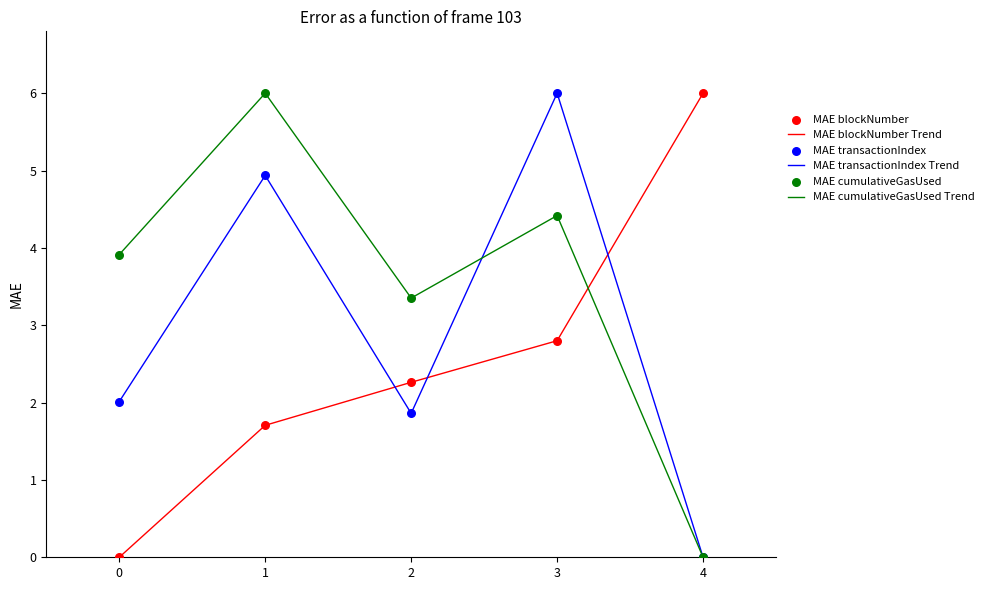

At how many categories does at least one series exceed 0?

5